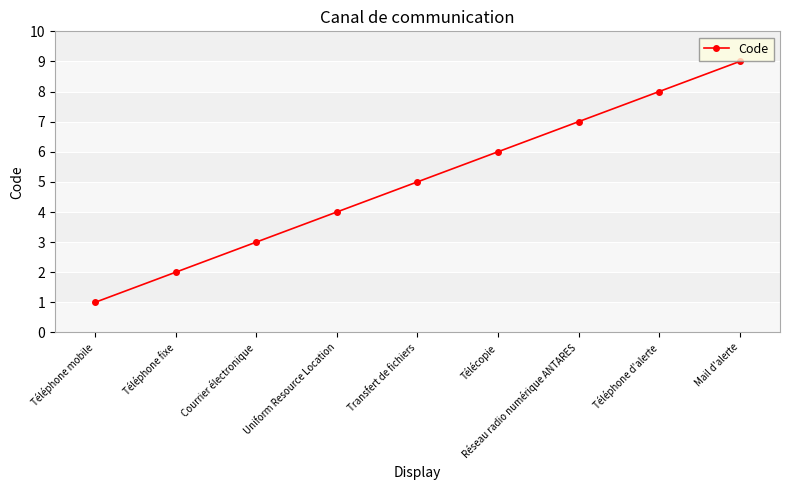

What position from the right is Transfert de fichiers?

5